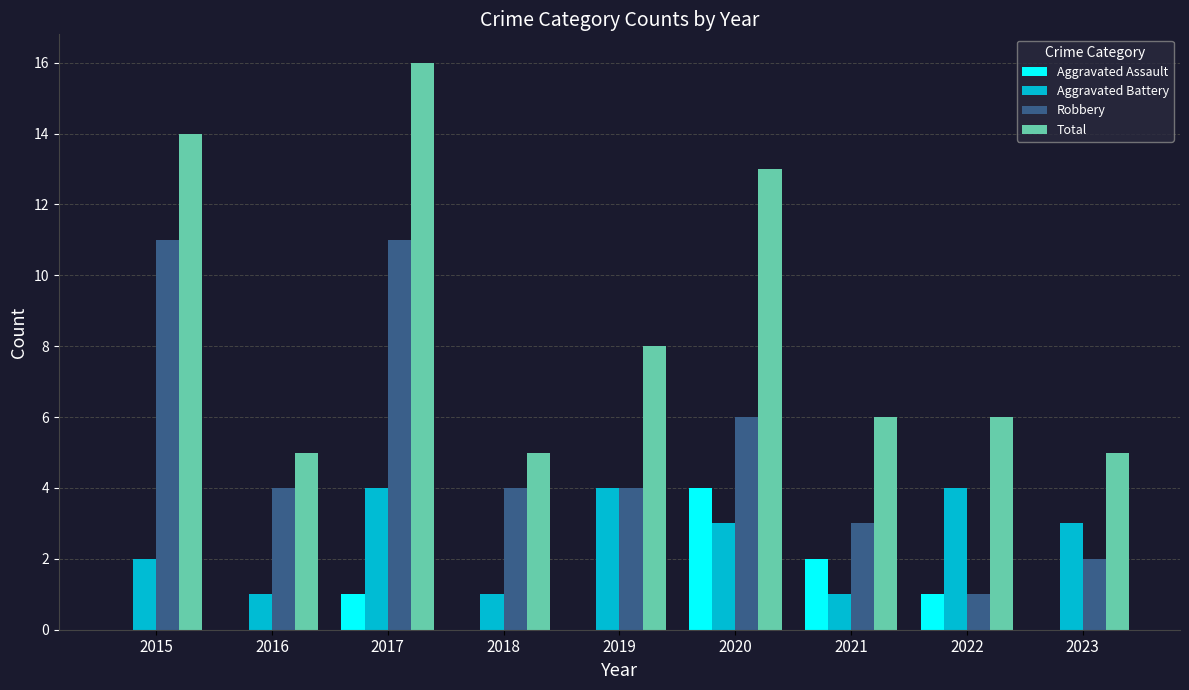

Between 2020 and 2023, which series saw the biggest shift?

Total